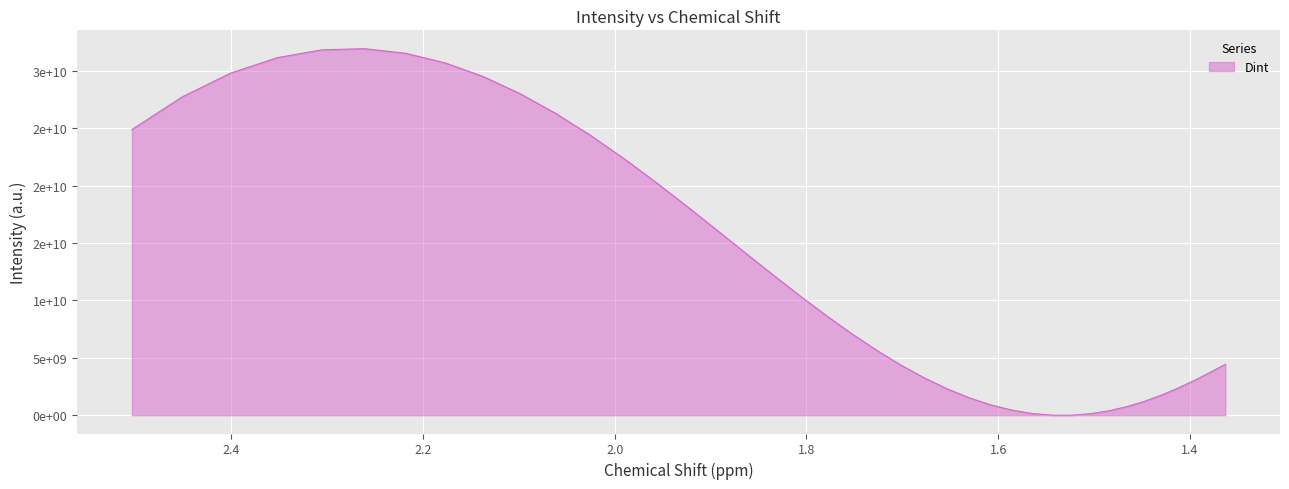

Where is the first local maximum?

2.261215319725485